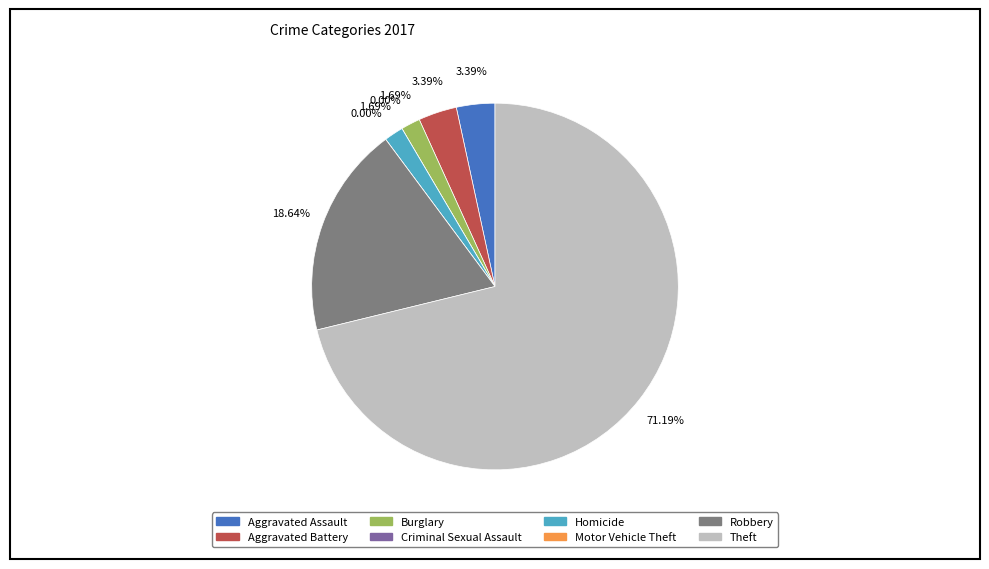

Does any single category account for the majority?

Yes